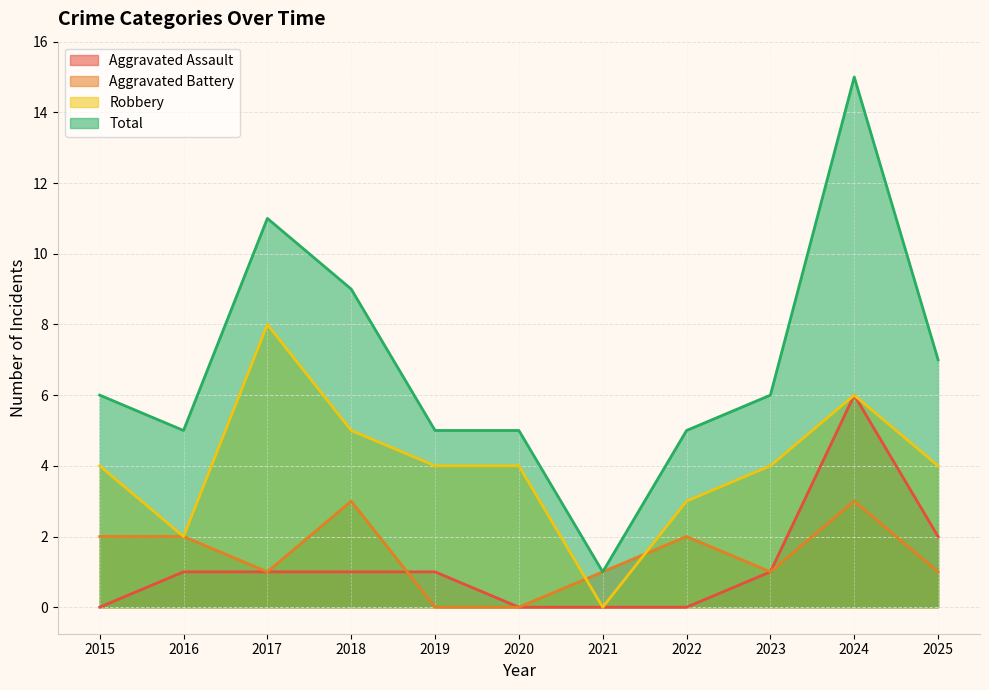

True or false: Aggravated Assault has more than 0 interior local peaks.

True